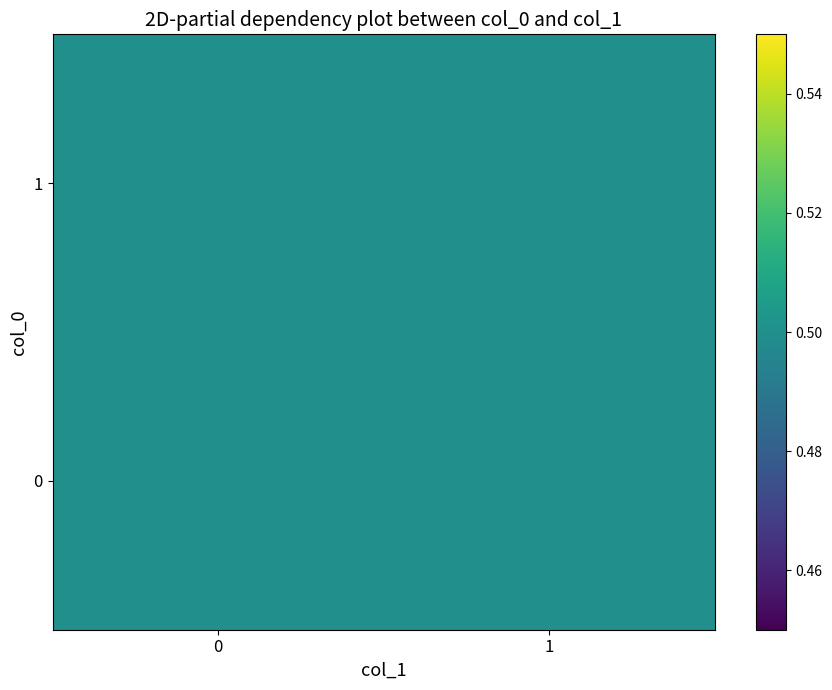

Which has a higher value, 1 or 0?

1